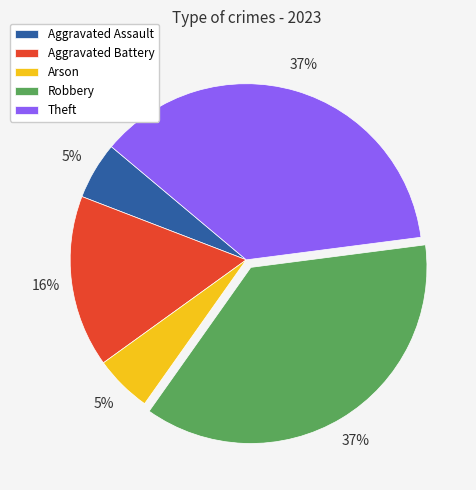

How many slices are in this pie chart?

5